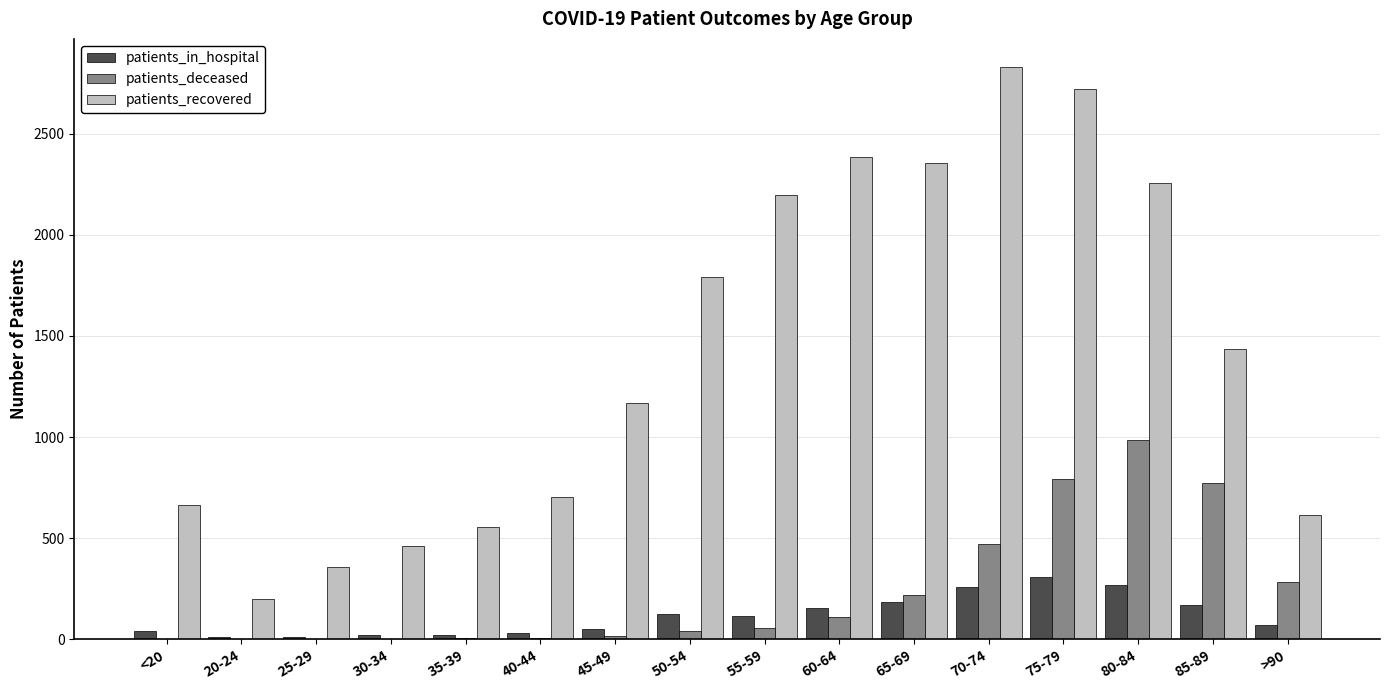

What is the sum of all patients_deceased values?

3761